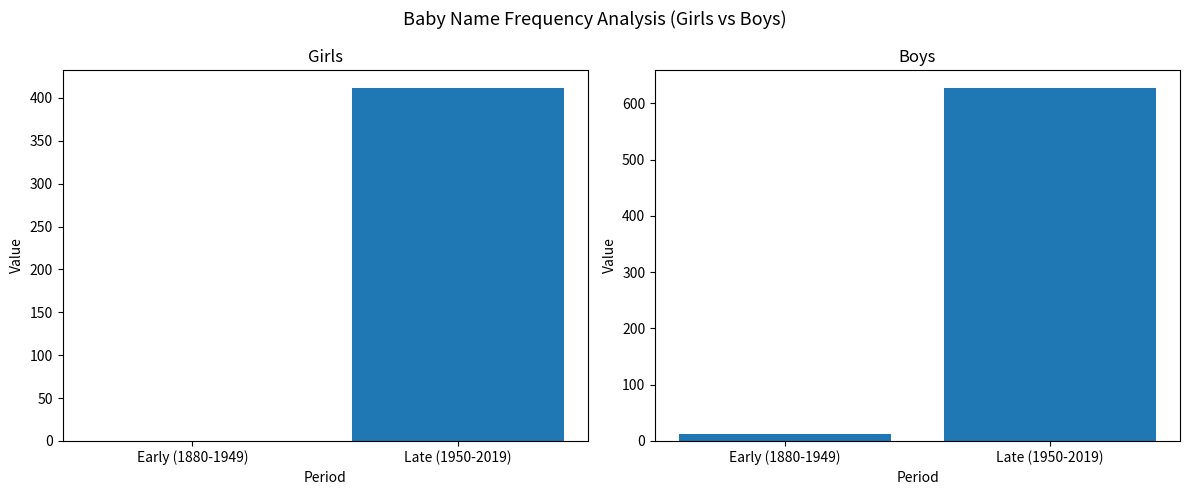

The Boys series shows 628 at Late (1950-2019). True or false?

True